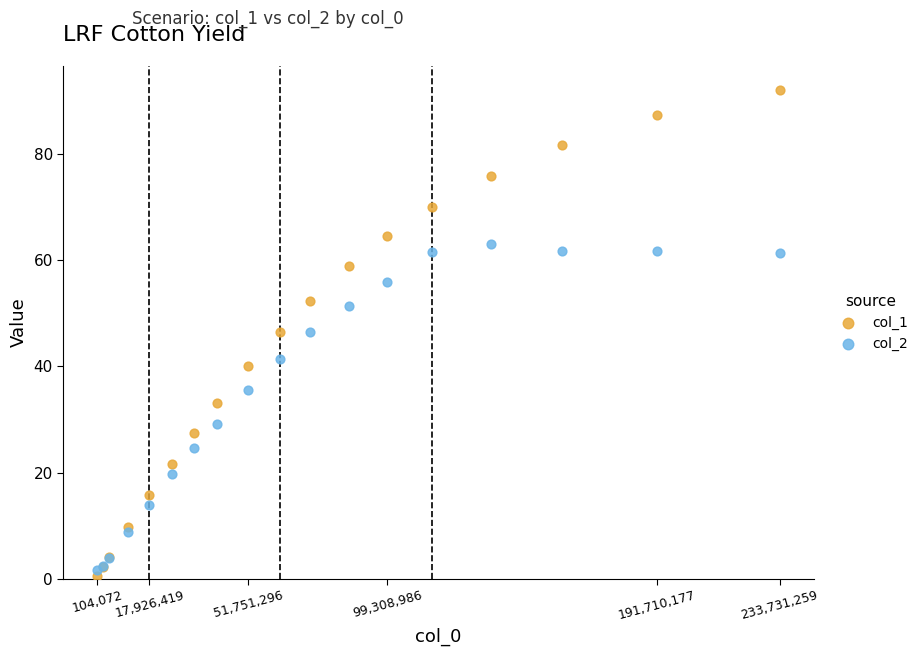

Which series has the widest spread of Y values?

col_1